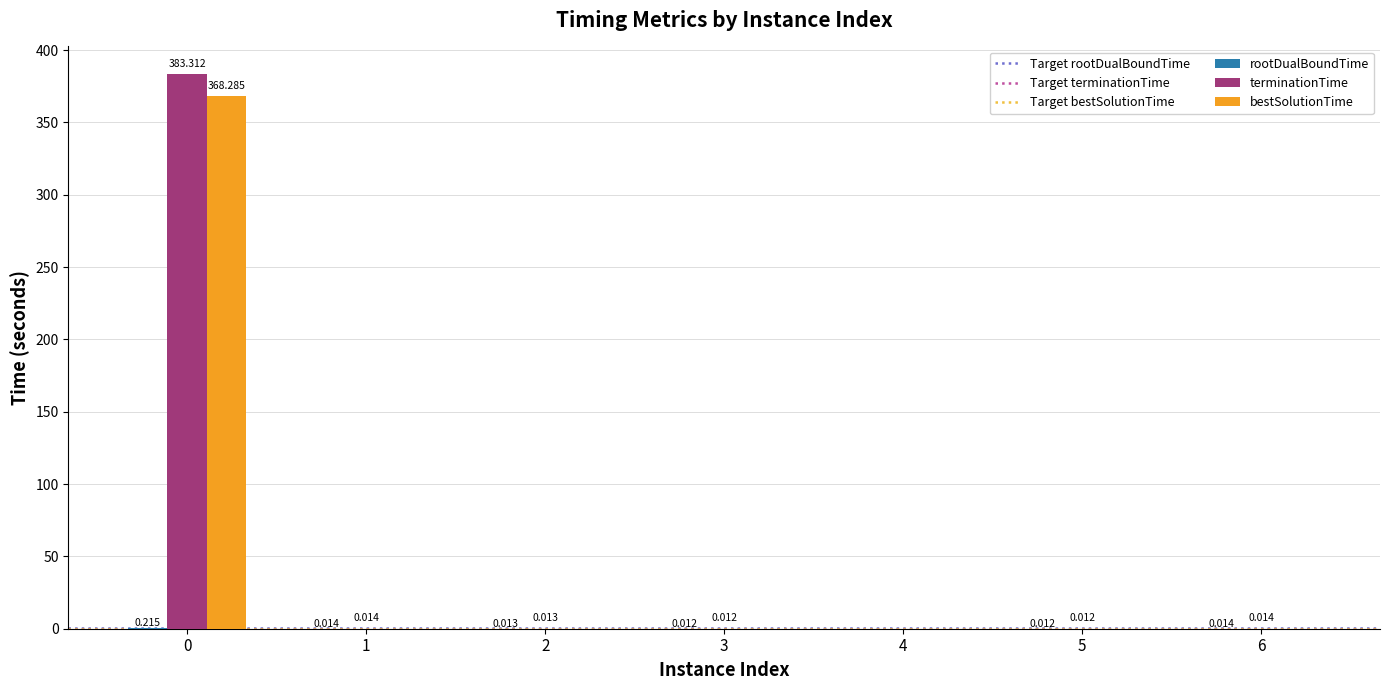

How many groups of bars are there?

7